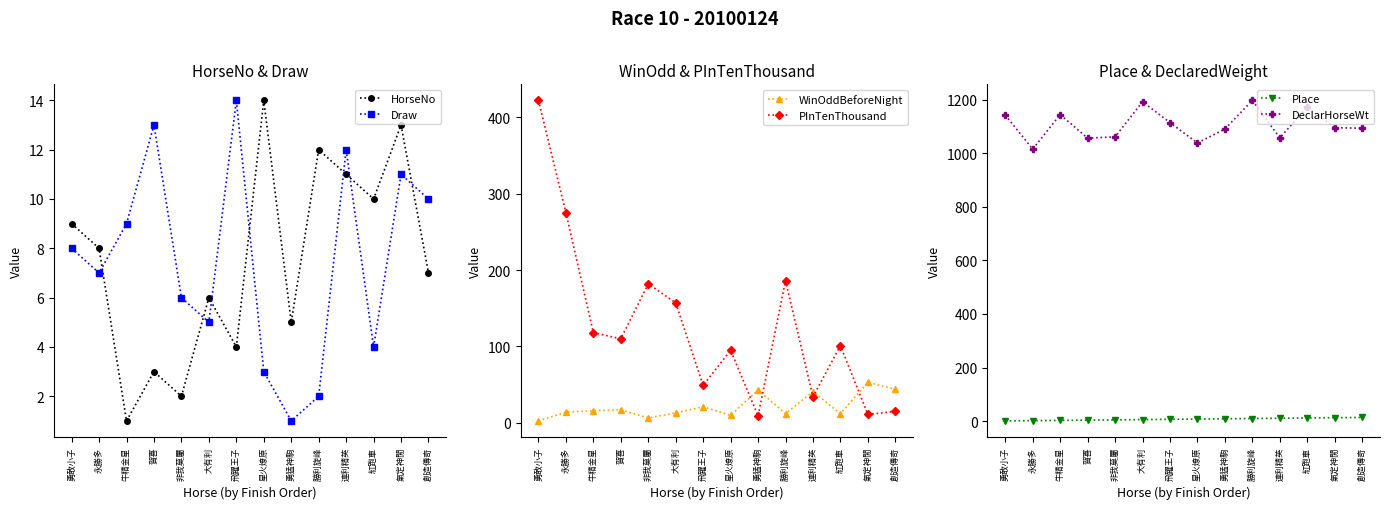

Is it true that DeclarHorseWt equals 1038.0 at 星火燎原?

True